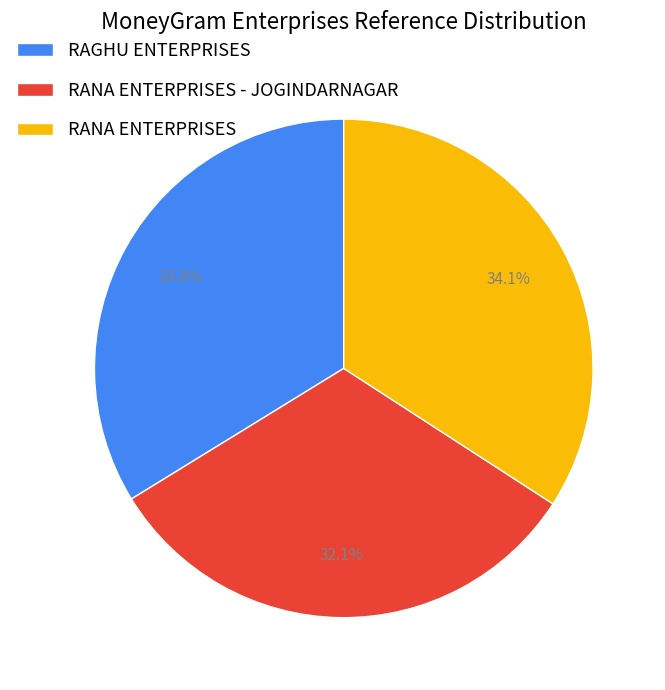

To the nearest percent, what portion does RANA ENTERPRISES - JOGINDARNAGAR represent?

32%